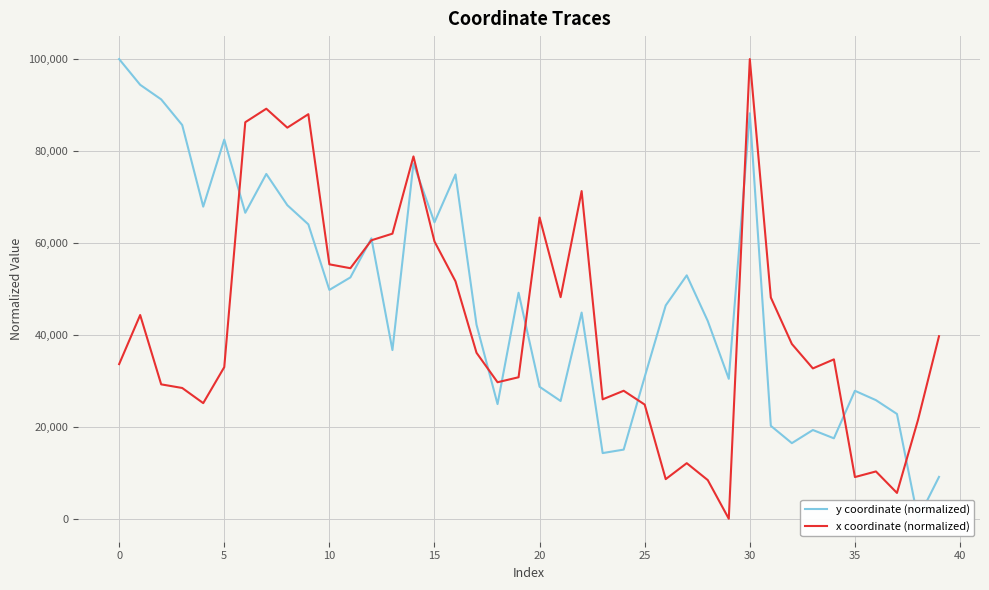

Reading left to right, extract all data points from this chart.

y coordinate (normalized): 100000.0	94408.6	91230.5	85651.9	67899.4	82482.8	66569.2	75010.8	68219.6	64045.0	49782.2	52504.8	60998.4	36699.0	77281.7	64492.8	74908.4	42204.4	24944.1	49168.3	28708.2	25614.6	44855.4	14284.0	15042.0	30864.0	46409.8	52953.1	43019.3	30443.7	88207.5	20216.6	16444.4	19304.3	17496.7	27836.3	25798.3	22794.8	0.0	9102.6
x coordinate (normalized): 33640.1	44320.3	29236.5	28447.5	25153.4	32979.6	86267.0	89204.2	85082.8	88011.7	55349.8	54505.5	60580.9	62021.8	78823.3	60324.6	51651.4	36106.4	29695.5	30782.2	65530.4	48204.4	71283.1	25973.7	27843.7	24834.8	8617.3	12088.3	8410.7	0.0	100000.0	48130.8	38027.7	32703.7	34674.1	9065.5	10289.4	5615.4	21482.4	39714.4